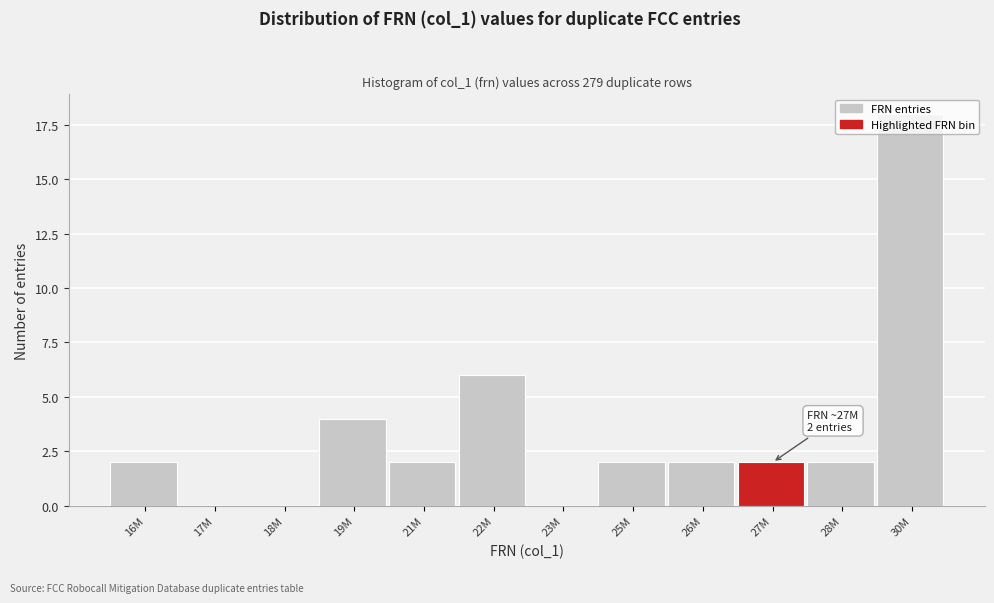

Which has a higher value, 17M or 19M?

19M